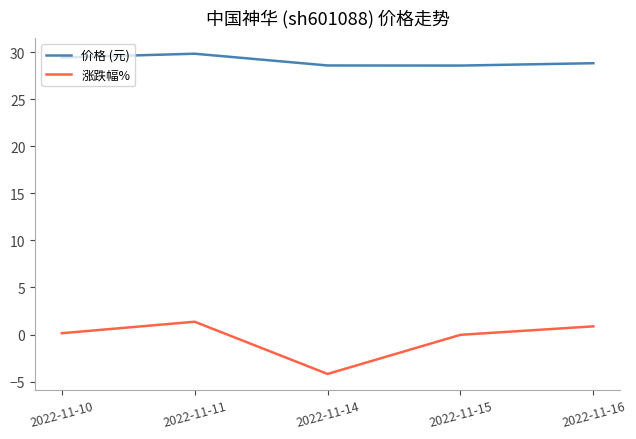

Is it true that 价格 (元) equals 29.9 at 2022-11-11?

True